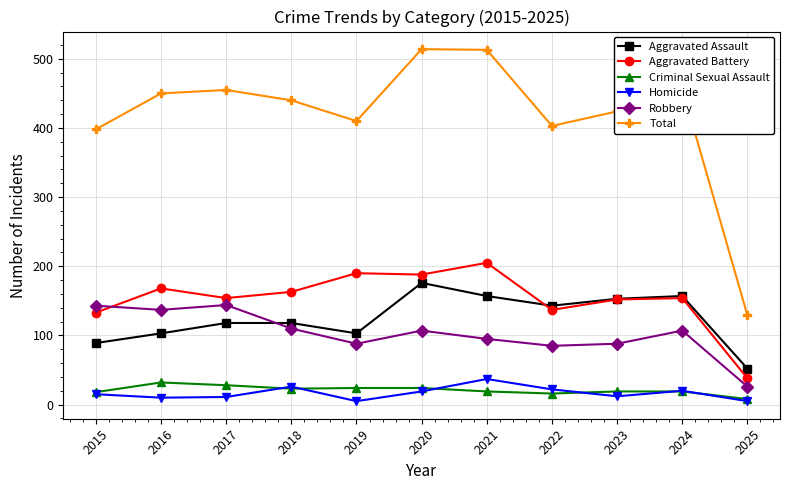

How many lines are shown in the chart?

6